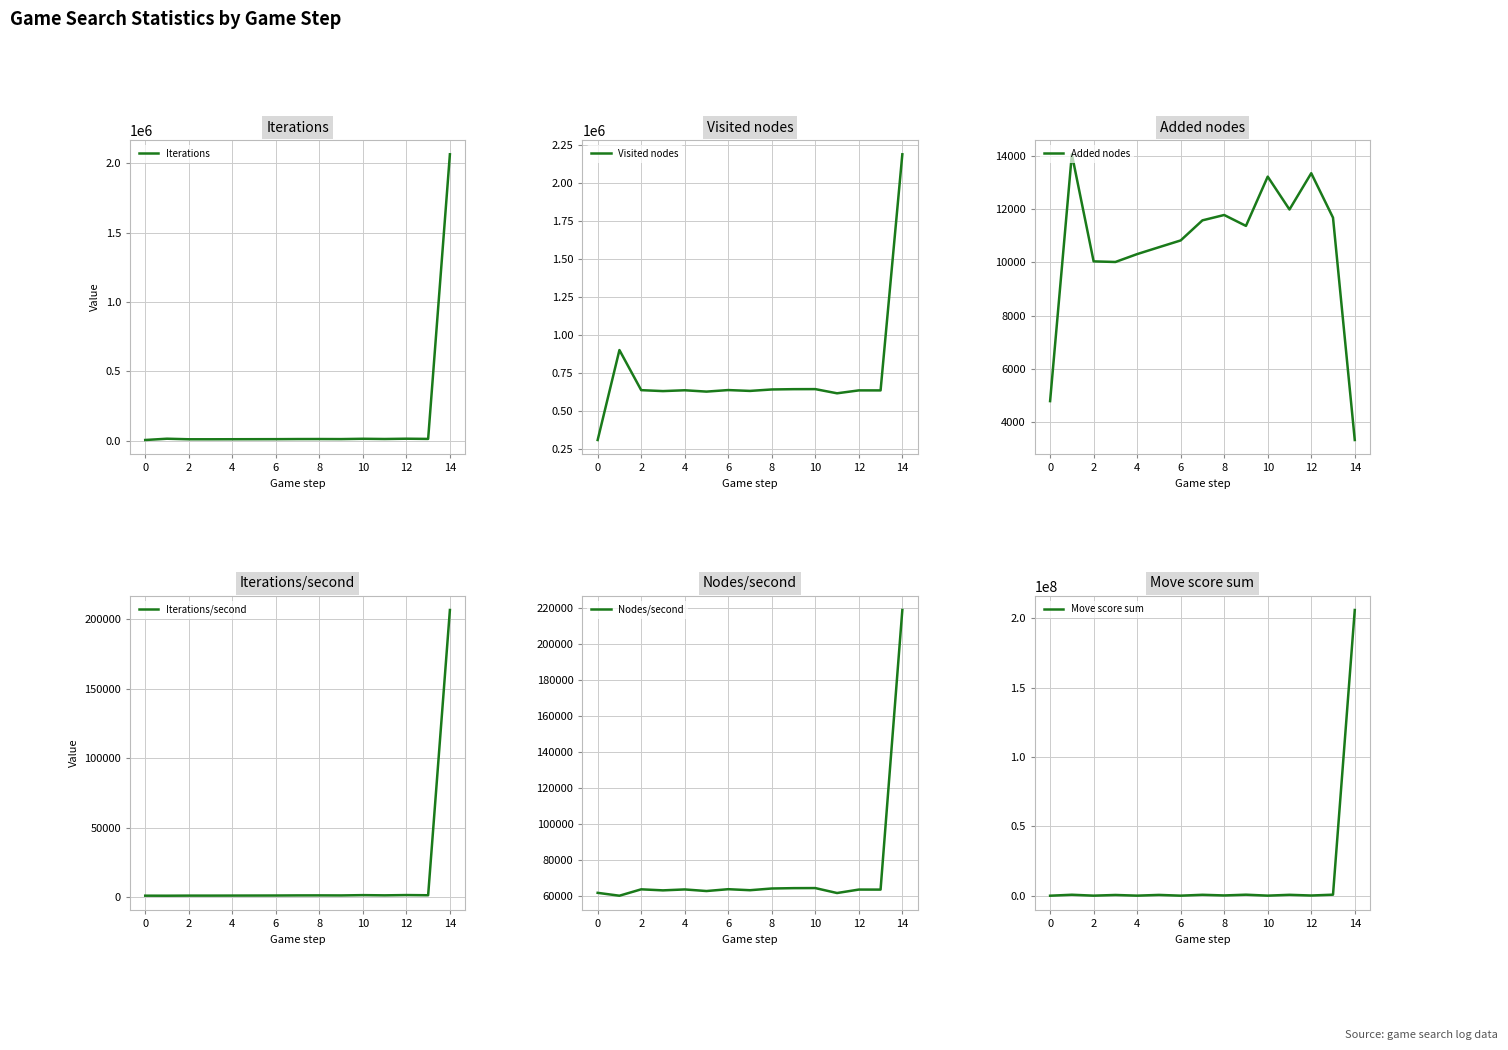

How many data points in Added nodes are less than 11365?

7